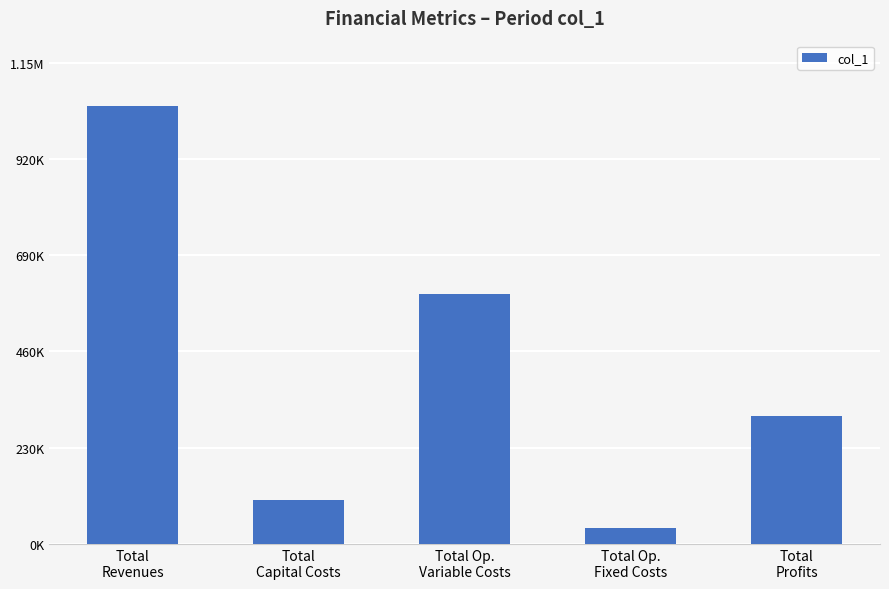

At which label does the data first exceed 304668?

Total
Revenues